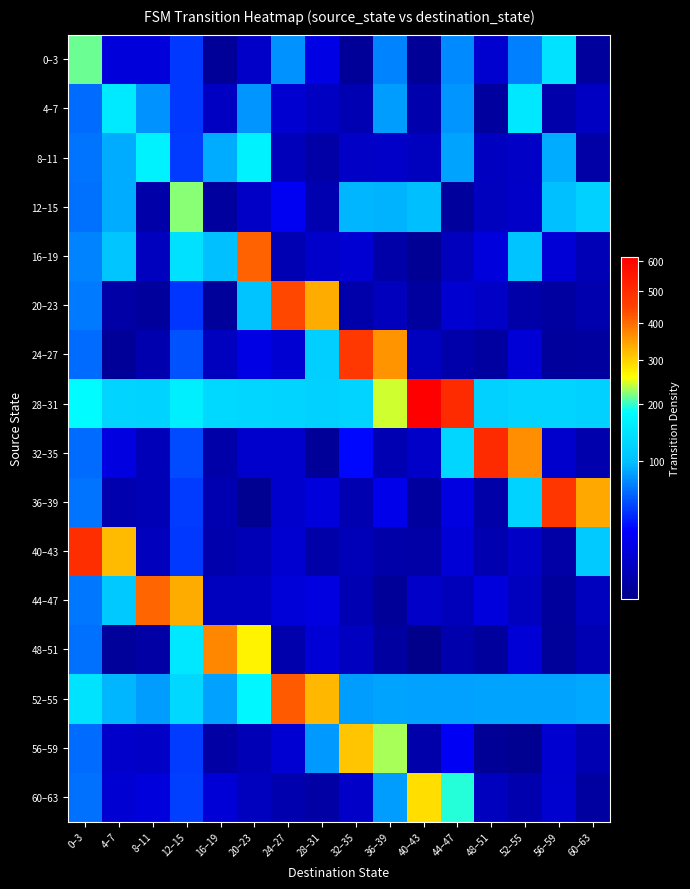

What is the maximum value shown in the chart?

614.6